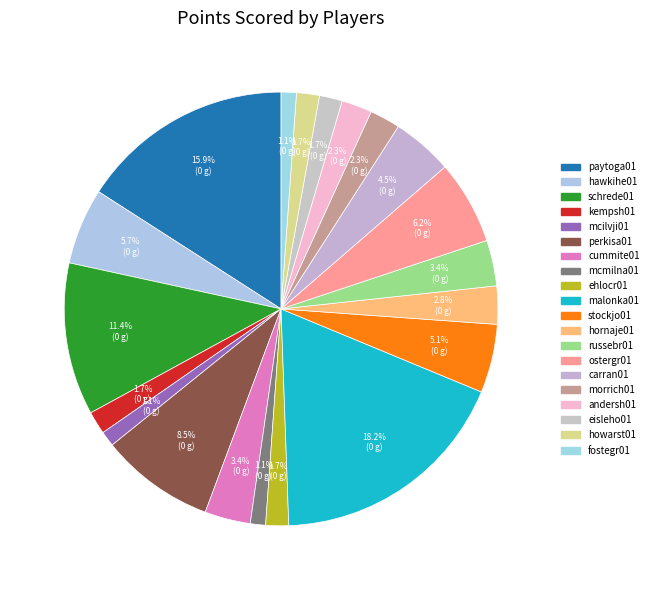

What percentage is the mcmilna01 slice, to the nearest percent?

1%